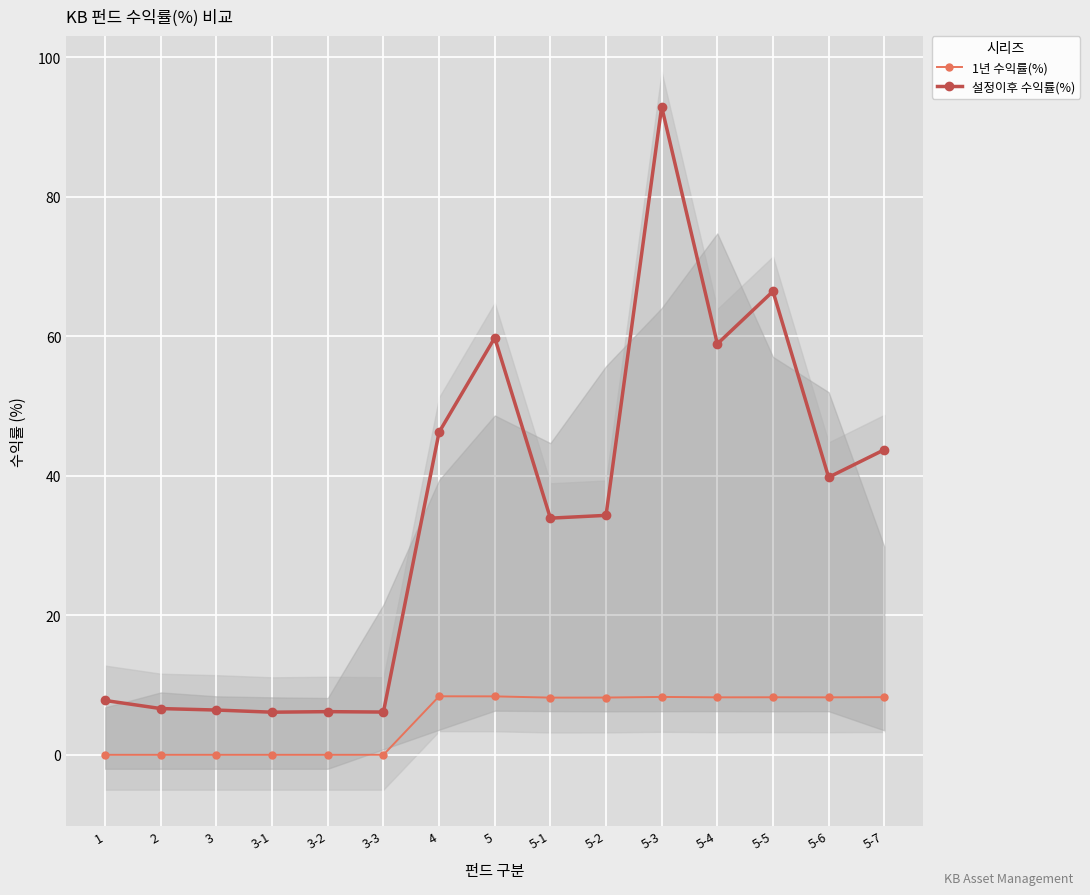

How many interior local valleys does the 1년 수익률(%) series have?

3